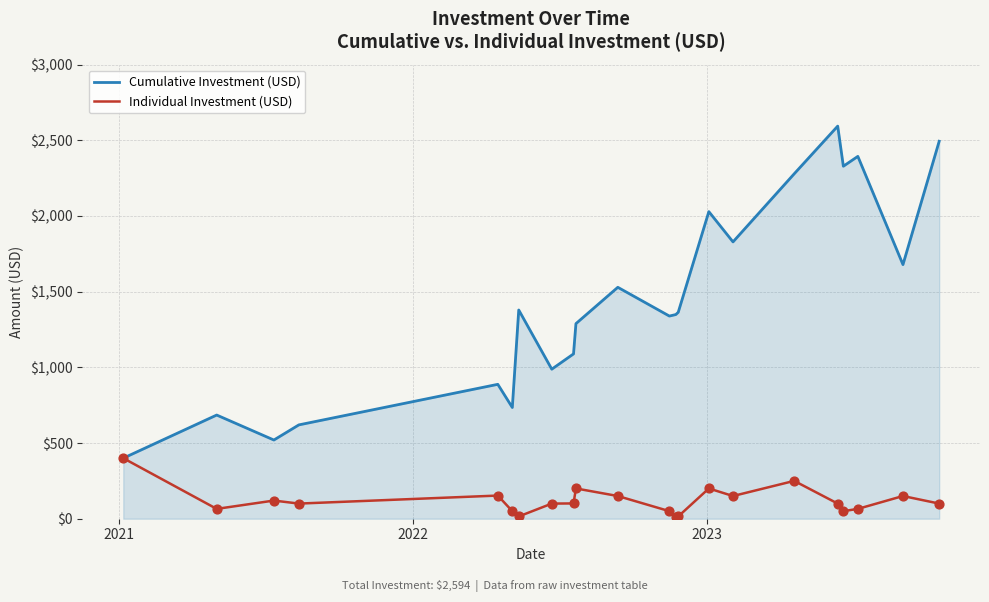

Which series has the widest spread of values?

Cumulative Investment (USD)